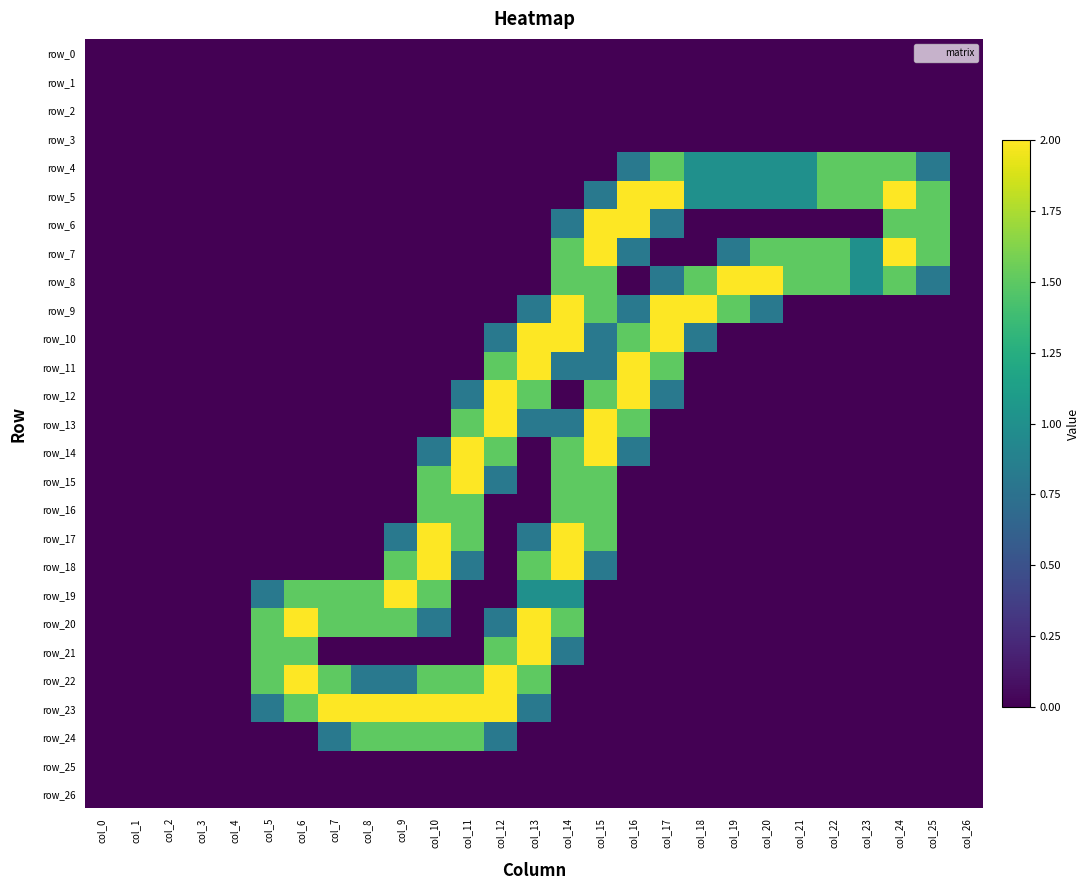

Reading right to left, transcribe all the data shown in this chart.

row_0: 0.0	0.0	0.0	0.0	0.0	0.0	0.0	0.0	0.0	0.0	0.0	0.0	0.0	0.0	0.0	0.0	0.0	0.0	0.0	0.0	0.0	0.0	0.0	0.0	0.0	0.0	0.0
row_1: 0.0	0.0	0.0	0.0	0.0	0.0	0.0	0.0	0.0	0.0	0.0	0.0	0.0	0.0	0.0	0.0	0.0	0.0	0.0	0.0	0.0	0.0	0.0	0.0	0.0	0.0	0.0
row_2: 0.0	0.0	0.0	0.0	0.0	0.0	0.0	0.0	0.0	0.0	0.0	0.0	0.0	0.0	0.0	0.0	0.0	0.0	0.0	0.0	0.0	0.0	0.0	0.0	0.0	0.0	0.0
row_3: 0.0	0.0	0.0	0.0	0.0	0.0	0.0	0.0	0.0	0.0	0.0	0.0	0.0	0.0	0.0	0.0	0.0	0.0	0.0	0.0	0.0	0.0	0.0	0.0	0.0	0.0	0.0
row_4: 0.0	0.8	1.5	1.5	1.5	1.0	1.0	1.0	1.0	1.5	0.8	0.0	0.0	0.0	0.0	0.0	0.0	0.0	0.0	0.0	0.0	0.0	0.0	0.0	0.0	0.0	0.0
row_5: 0.0	1.5	2.0	1.5	1.5	1.0	1.0	1.0	1.0	2.0	2.0	0.8	0.0	0.0	0.0	0.0	0.0	0.0	0.0	0.0	0.0	0.0	0.0	0.0	0.0	0.0	0.0
row_6: 0.0	1.5	1.5	0.0	0.0	0.0	0.0	0.0	0.0	0.8	2.0	2.0	0.8	0.0	0.0	0.0	0.0	0.0	0.0	0.0	0.0	0.0	0.0	0.0	0.0	0.0	0.0
row_7: 0.0	1.5	2.0	1.0	1.5	1.5	1.5	0.8	0.0	0.0	0.8	2.0	1.5	0.0	0.0	0.0	0.0	0.0	0.0	0.0	0.0	0.0	0.0	0.0	0.0	0.0	0.0
row_8: 0.0	0.8	1.5	1.0	1.5	1.5	2.0	2.0	1.5	0.8	0.0	1.5	1.5	0.0	0.0	0.0	0.0	0.0	0.0	0.0	0.0	0.0	0.0	0.0	0.0	0.0	0.0
row_9: 0.0	0.0	0.0	0.0	0.0	0.0	0.8	1.5	2.0	2.0	0.8	1.5	2.0	0.8	0.0	0.0	0.0	0.0	0.0	0.0	0.0	0.0	0.0	0.0	0.0	0.0	0.0
row_10: 0.0	0.0	0.0	0.0	0.0	0.0	0.0	0.0	0.8	2.0	1.5	0.8	2.0	2.0	0.8	0.0	0.0	0.0	0.0	0.0	0.0	0.0	0.0	0.0	0.0	0.0	0.0
row_11: 0.0	0.0	0.0	0.0	0.0	0.0	0.0	0.0	0.0	1.5	2.0	0.8	0.8	2.0	1.5	0.0	0.0	0.0	0.0	0.0	0.0	0.0	0.0	0.0	0.0	0.0	0.0
row_12: 0.0	0.0	0.0	0.0	0.0	0.0	0.0	0.0	0.0	0.8	2.0	1.5	0.0	1.5	2.0	0.8	0.0	0.0	0.0	0.0	0.0	0.0	0.0	0.0	0.0	0.0	0.0
row_13: 0.0	0.0	0.0	0.0	0.0	0.0	0.0	0.0	0.0	0.0	1.5	2.0	0.8	0.8	2.0	1.5	0.0	0.0	0.0	0.0	0.0	0.0	0.0	0.0	0.0	0.0	0.0
row_14: 0.0	0.0	0.0	0.0	0.0	0.0	0.0	0.0	0.0	0.0	0.8	2.0	1.5	0.0	1.5	2.0	0.8	0.0	0.0	0.0	0.0	0.0	0.0	0.0	0.0	0.0	0.0
row_15: 0.0	0.0	0.0	0.0	0.0	0.0	0.0	0.0	0.0	0.0	0.0	1.5	1.5	0.0	0.8	2.0	1.5	0.0	0.0	0.0	0.0	0.0	0.0	0.0	0.0	0.0	0.0
row_16: 0.0	0.0	0.0	0.0	0.0	0.0	0.0	0.0	0.0	0.0	0.0	1.5	1.5	0.0	0.0	1.5	1.5	0.0	0.0	0.0	0.0	0.0	0.0	0.0	0.0	0.0	0.0
row_17: 0.0	0.0	0.0	0.0	0.0	0.0	0.0	0.0	0.0	0.0	0.0	1.5	2.0	0.8	0.0	1.5	2.0	0.8	0.0	0.0	0.0	0.0	0.0	0.0	0.0	0.0	0.0
row_18: 0.0	0.0	0.0	0.0	0.0	0.0	0.0	0.0	0.0	0.0	0.0	0.8	2.0	1.5	0.0	0.8	2.0	1.5	0.0	0.0	0.0	0.0	0.0	0.0	0.0	0.0	0.0
row_19: 0.0	0.0	0.0	0.0	0.0	0.0	0.0	0.0	0.0	0.0	0.0	0.0	1.0	1.0	0.0	0.0	1.5	2.0	1.5	1.5	1.5	0.8	0.0	0.0	0.0	0.0	0.0
row_20: 0.0	0.0	0.0	0.0	0.0	0.0	0.0	0.0	0.0	0.0	0.0	0.0	1.5	2.0	0.8	0.0	0.8	1.5	1.5	1.5	2.0	1.5	0.0	0.0	0.0	0.0	0.0
row_21: 0.0	0.0	0.0	0.0	0.0	0.0	0.0	0.0	0.0	0.0	0.0	0.0	0.8	2.0	1.5	0.0	0.0	0.0	0.0	0.0	1.5	1.5	0.0	0.0	0.0	0.0	0.0
row_22: 0.0	0.0	0.0	0.0	0.0	0.0	0.0	0.0	0.0	0.0	0.0	0.0	0.0	1.5	2.0	1.5	1.5	0.8	0.8	1.5	2.0	1.5	0.0	0.0	0.0	0.0	0.0
row_23: 0.0	0.0	0.0	0.0	0.0	0.0	0.0	0.0	0.0	0.0	0.0	0.0	0.0	0.8	2.0	2.0	2.0	2.0	2.0	2.0	1.5	0.8	0.0	0.0	0.0	0.0	0.0
row_24: 0.0	0.0	0.0	0.0	0.0	0.0	0.0	0.0	0.0	0.0	0.0	0.0	0.0	0.0	0.8	1.5	1.5	1.5	1.5	0.8	0.0	0.0	0.0	0.0	0.0	0.0	0.0
row_25: 0.0	0.0	0.0	0.0	0.0	0.0	0.0	0.0	0.0	0.0	0.0	0.0	0.0	0.0	0.0	0.0	0.0	0.0	0.0	0.0	0.0	0.0	0.0	0.0	0.0	0.0	0.0
row_26: 0.0	0.0	0.0	0.0	0.0	0.0	0.0	0.0	0.0	0.0	0.0	0.0	0.0	0.0	0.0	0.0	0.0	0.0	0.0	0.0	0.0	0.0	0.0	0.0	0.0	0.0	0.0